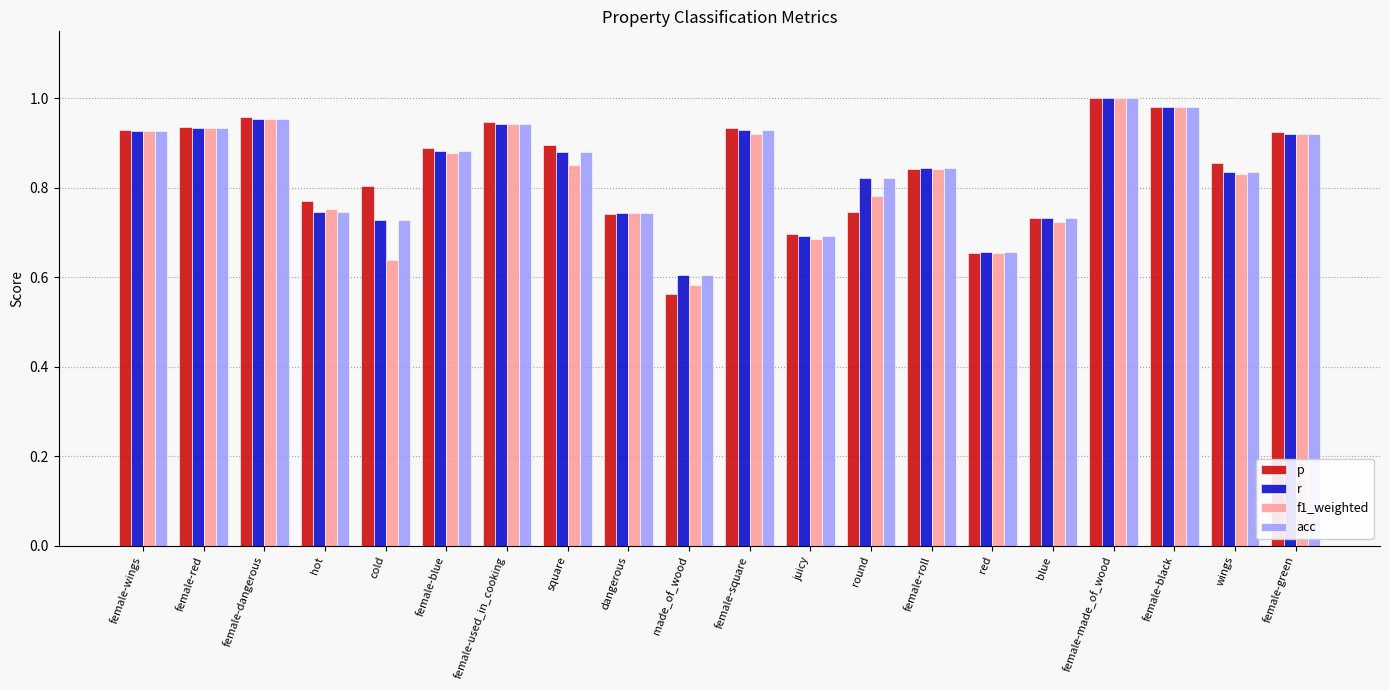

What is the label of the 9th bar from the right?

juicy